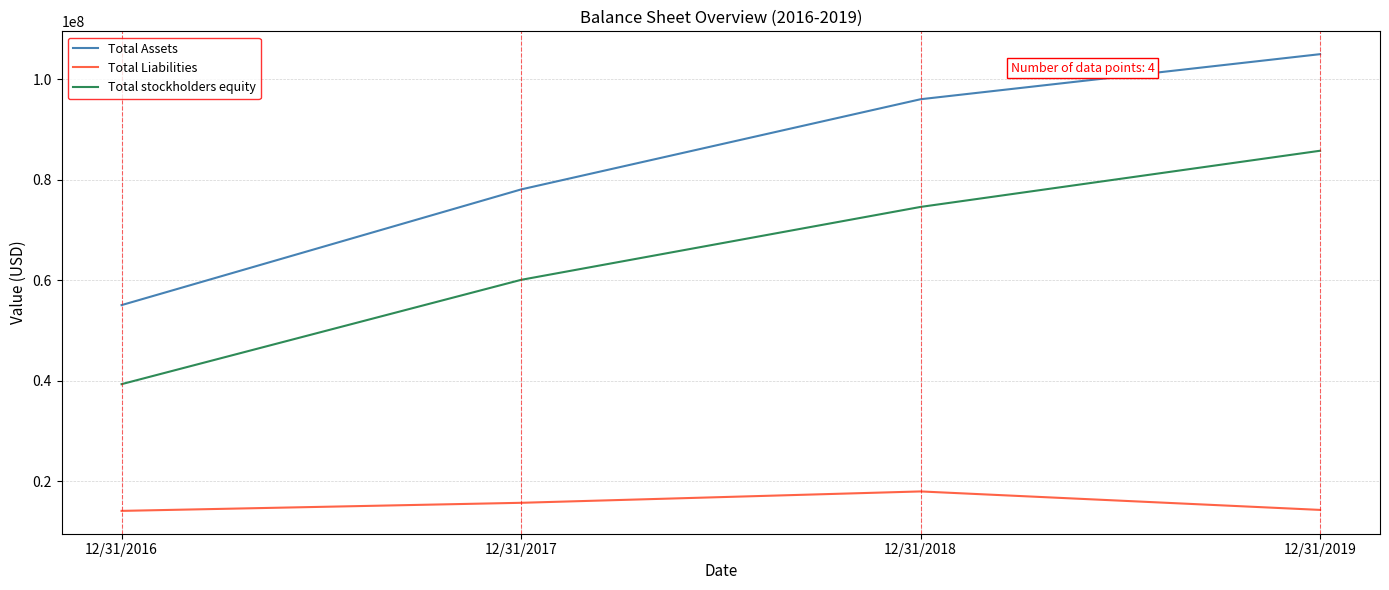

In Total Liabilities, how many points are higher than both neighbors (excluding endpoints)?

1